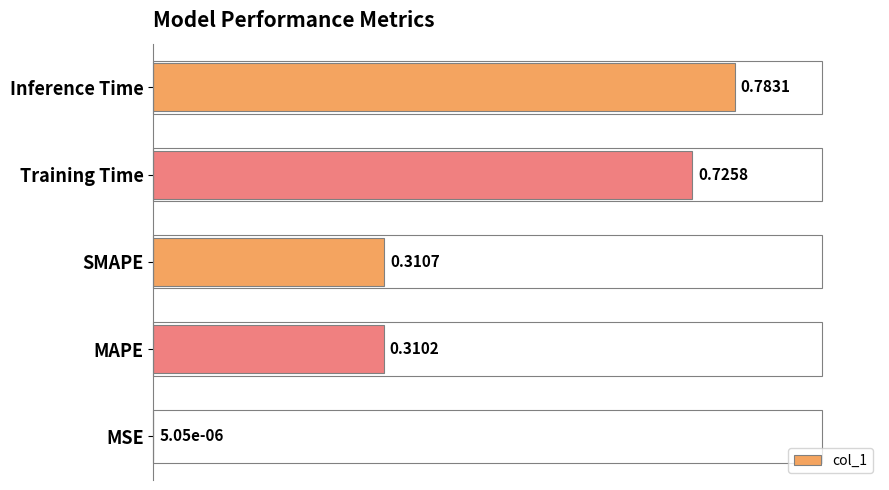

What is the change in value from SMAPE to Inference Time?

+0.5